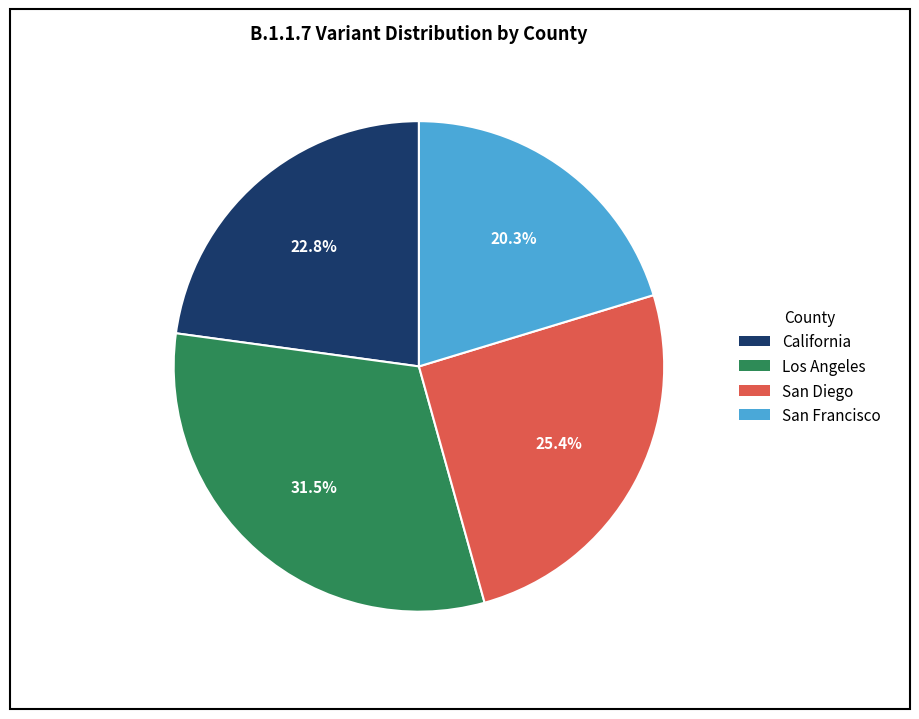

Which category has the biggest portion of the pie?

Los Angeles